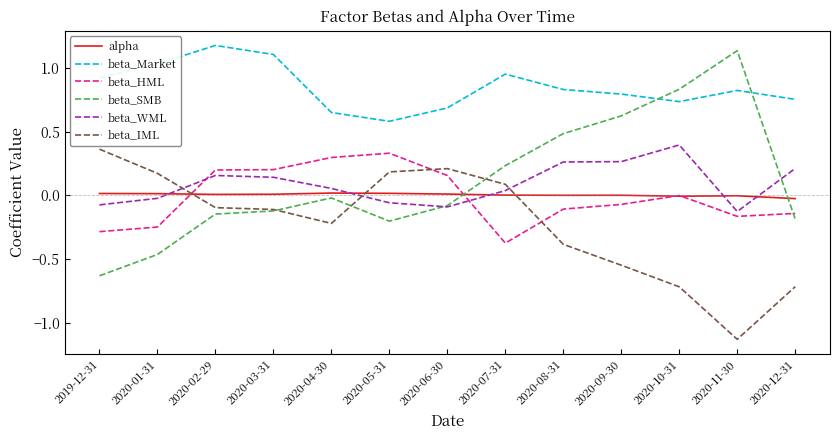

At which label is beta_SMB closest to 0?

2020-04-30